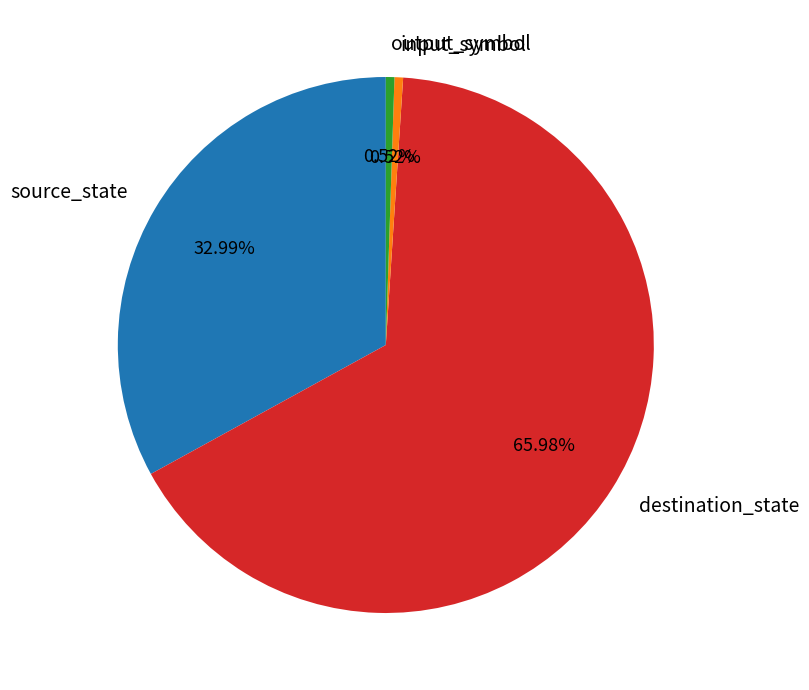

Which slice represents more than half of the pie?

destination_state